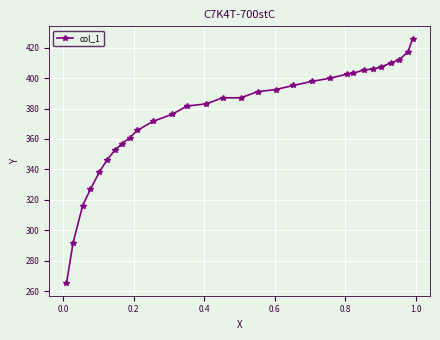

What is the minimum value shown in the chart?

265.1